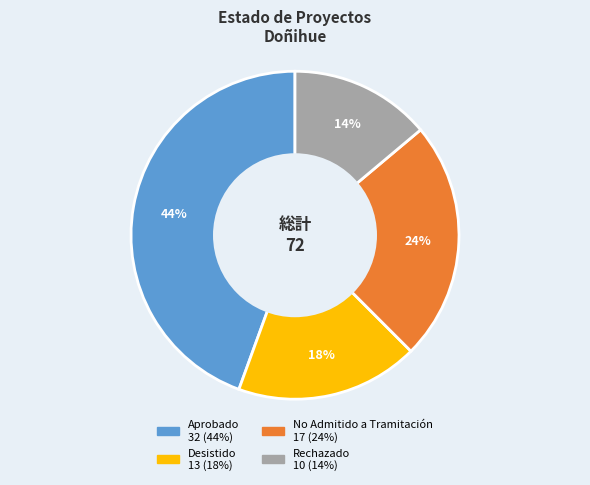

Rank the categories by value from highest to lowest.

Aprobado, No Admitido a Tramitación, Desistido, Rechazado